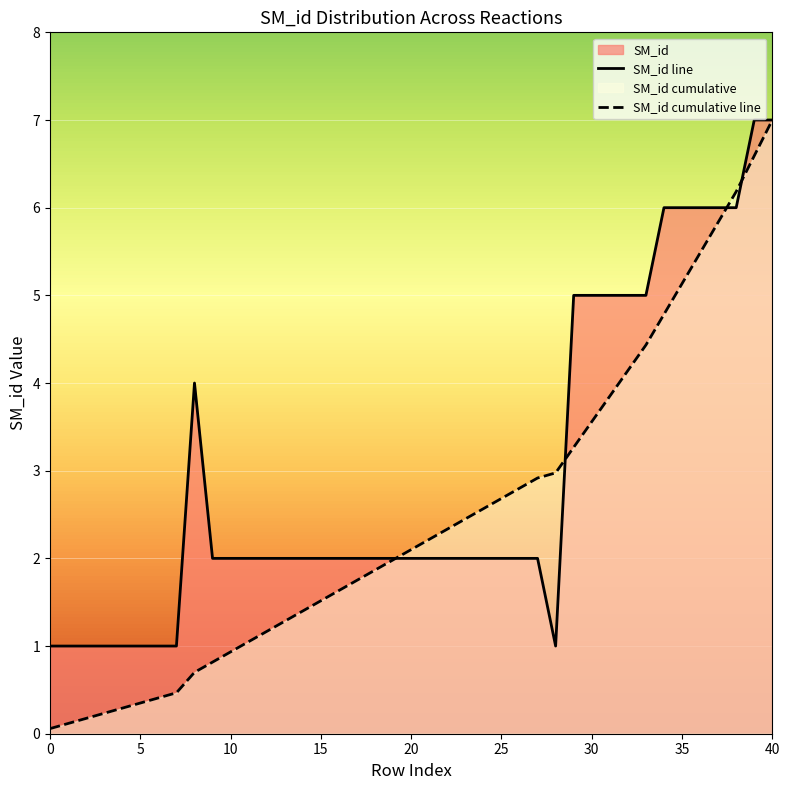

List the series in order of their overall mean, lowest first.

SM_id cumulative line, SM_id line